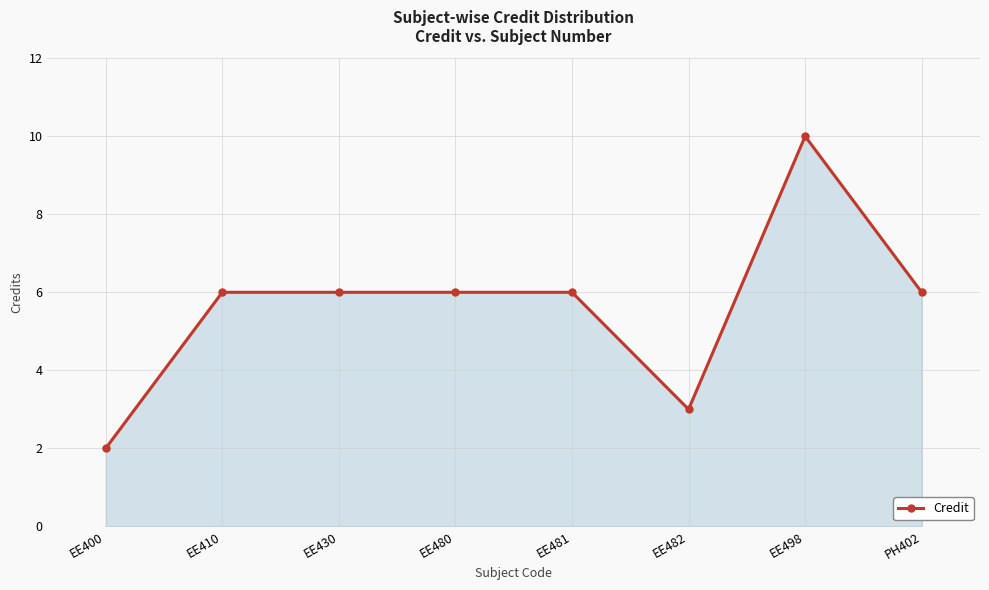

How many series are shown in this chart?

1